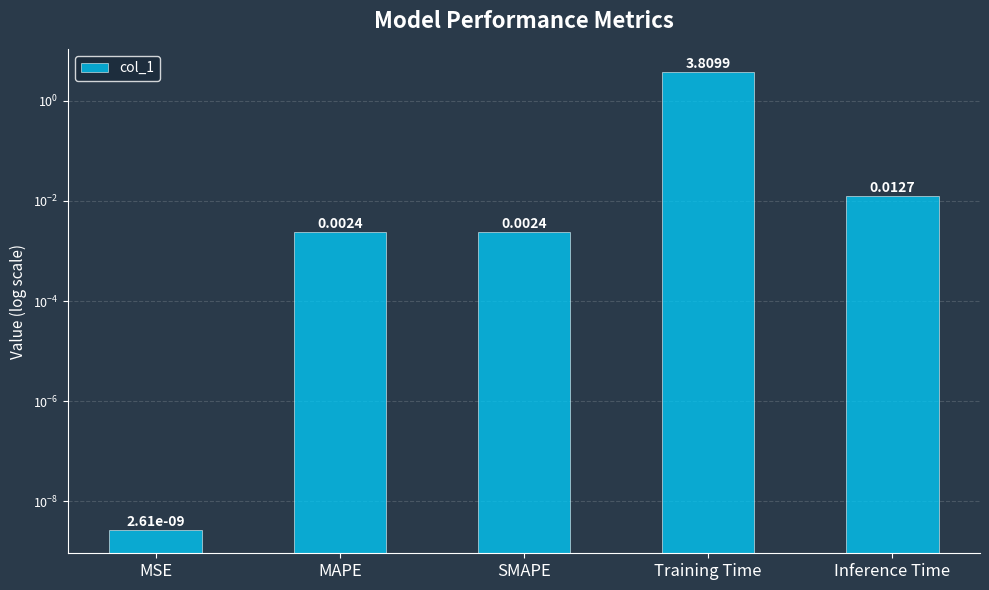

Reading left to right, what are all the values shown in this chart?

0.0	0.0	0.0	3.8	0.0